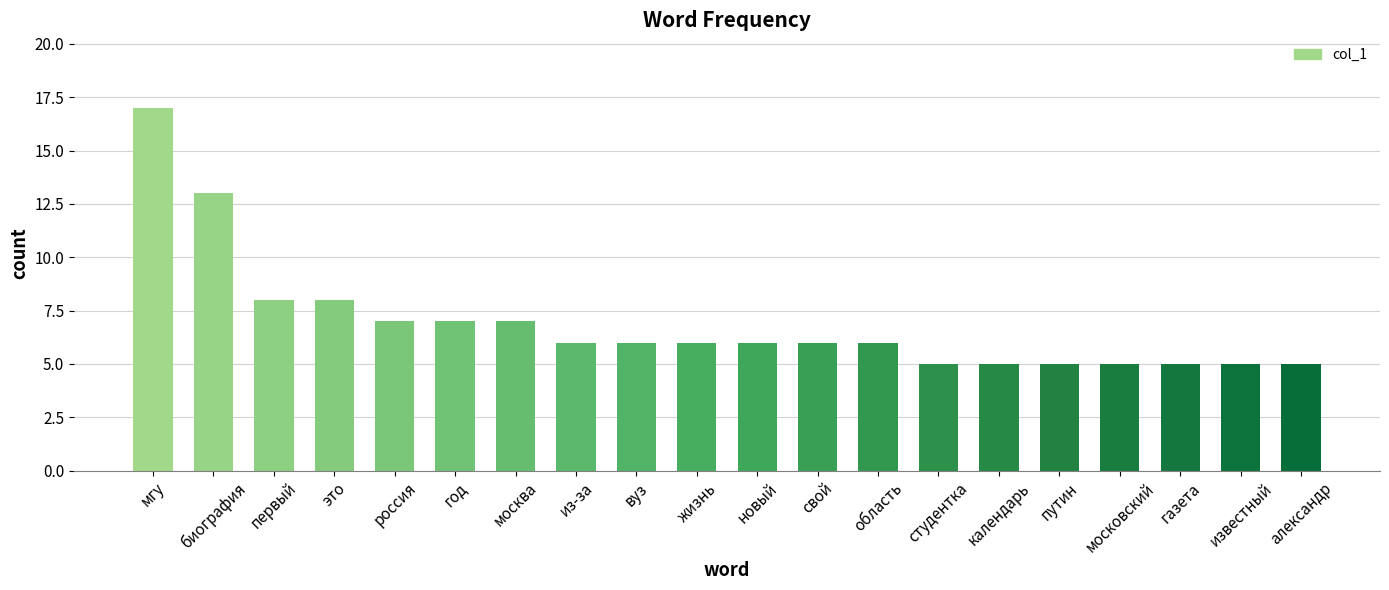

Reading right to left, extract all data points from this chart.

5	5	5	5	5	5	5	6	6	6	6	6	6	7	7	7	8	8	13	17